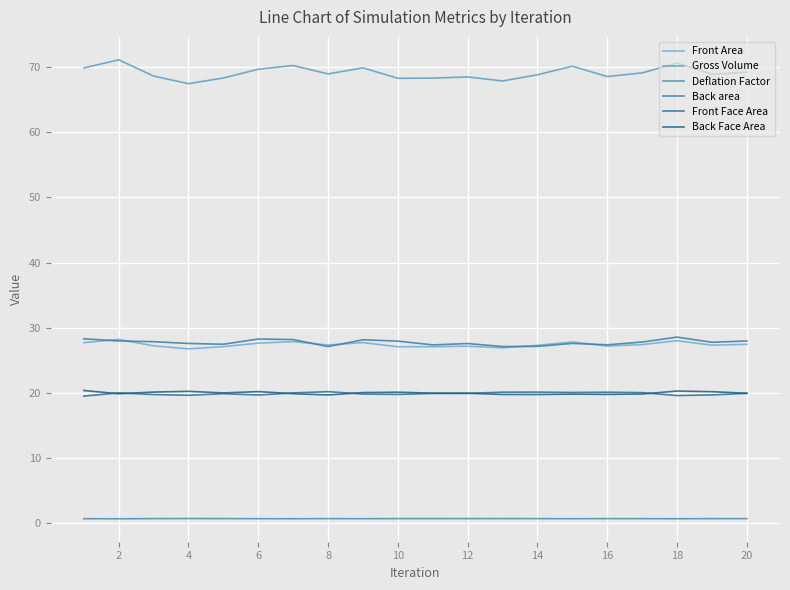

How many lines are shown in the chart?

6